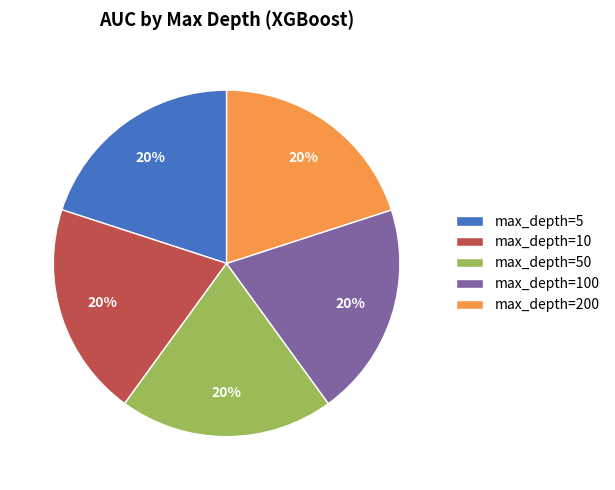

How many slices are in this pie chart?

5